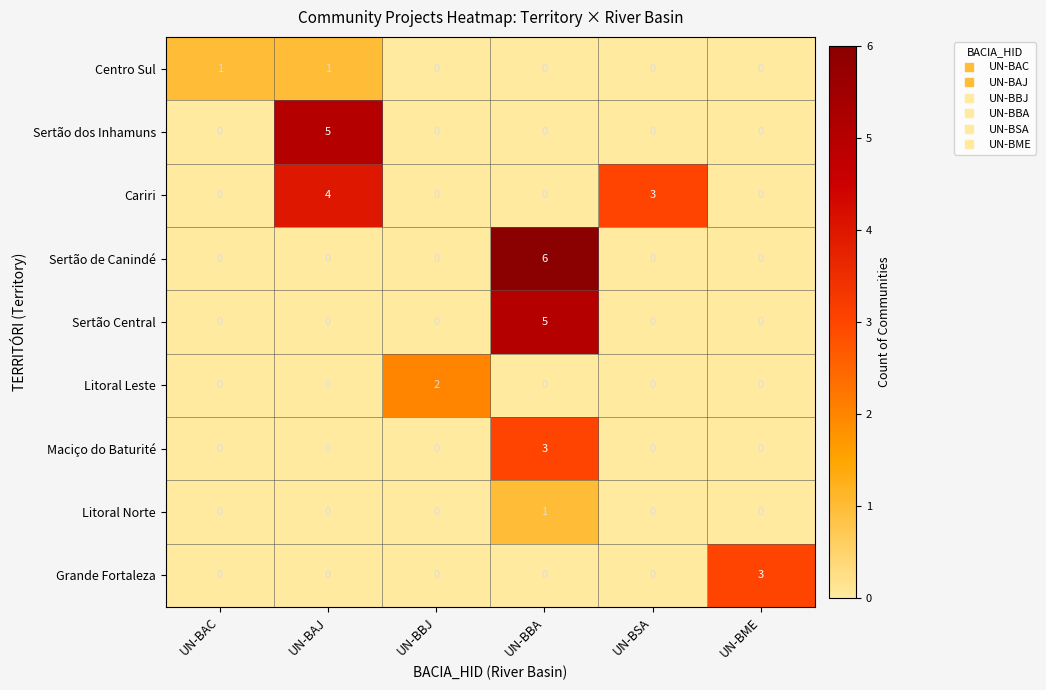

What is the sum of all Maciço do Baturité values?

3